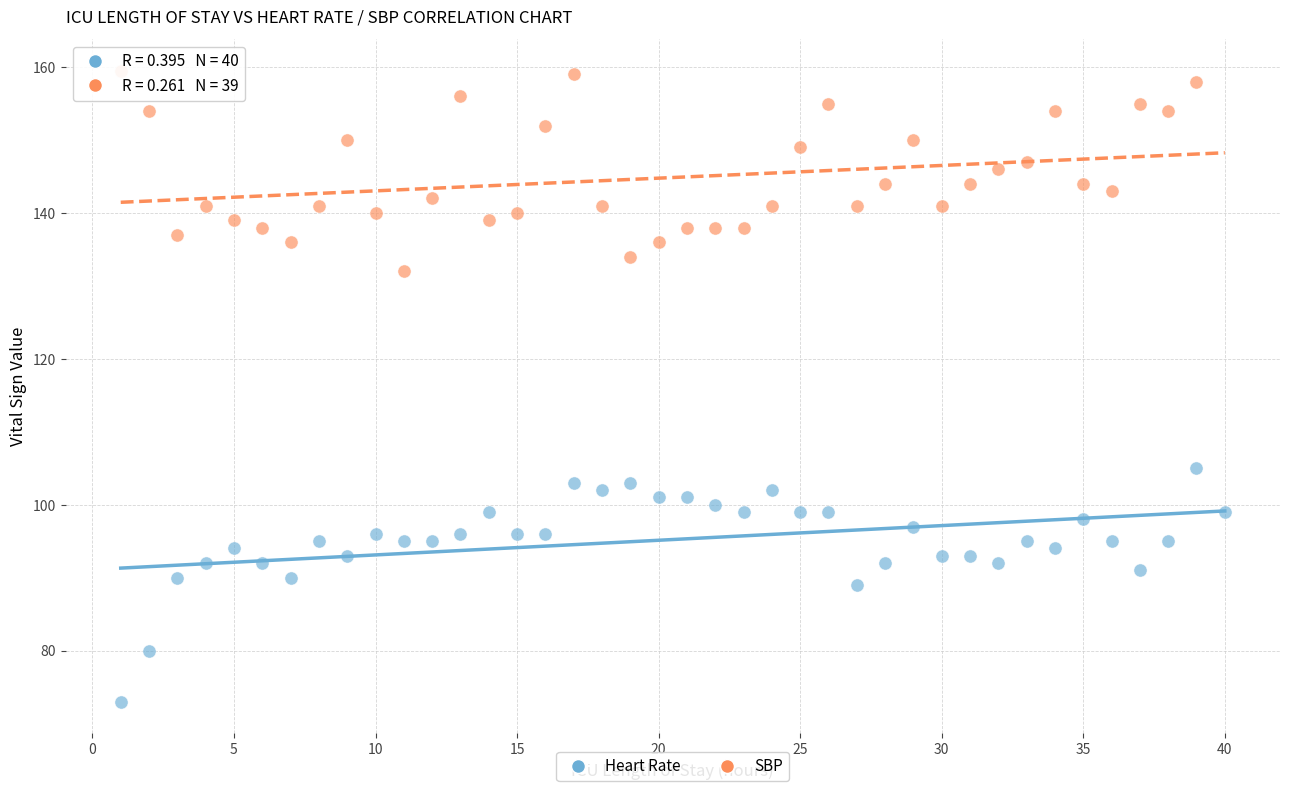

Which series contains the highest Y value?

SBP